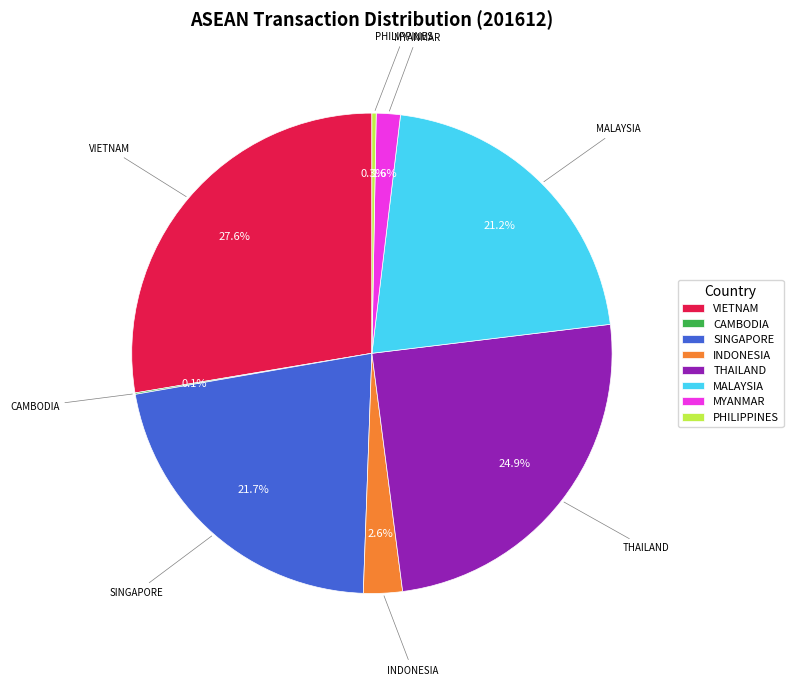

Is the sum of THAILAND and MYANMAR greater than half?

No